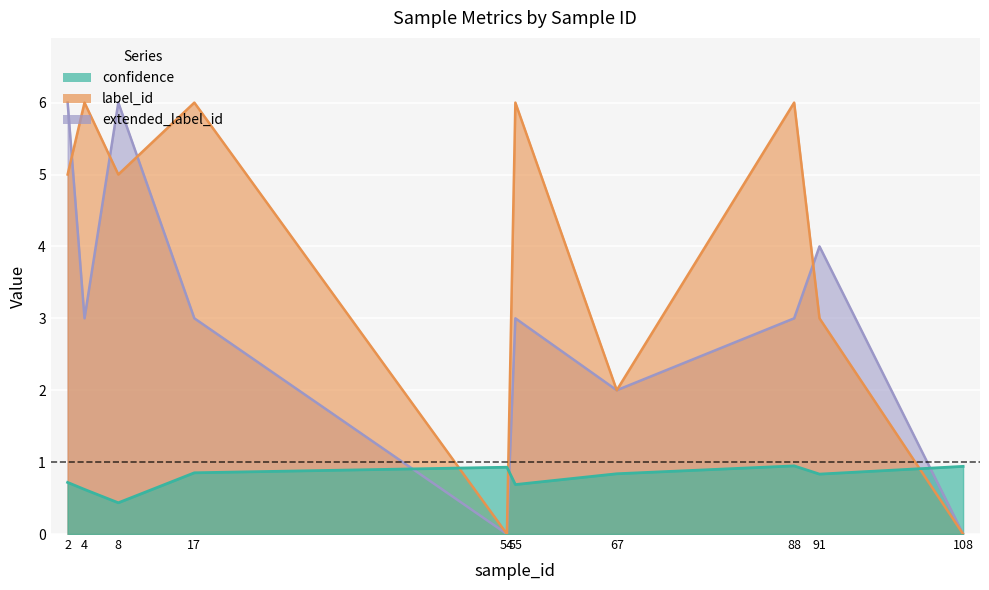

Which series changed the most between 4 and 2?

extended_label_id